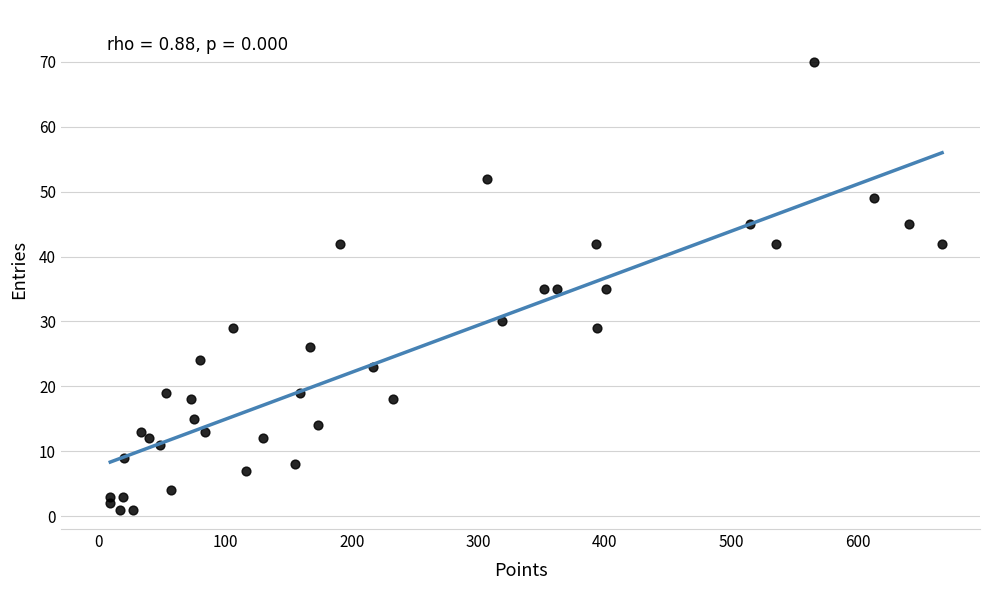

What is the range of Y values (max minus min)?

69